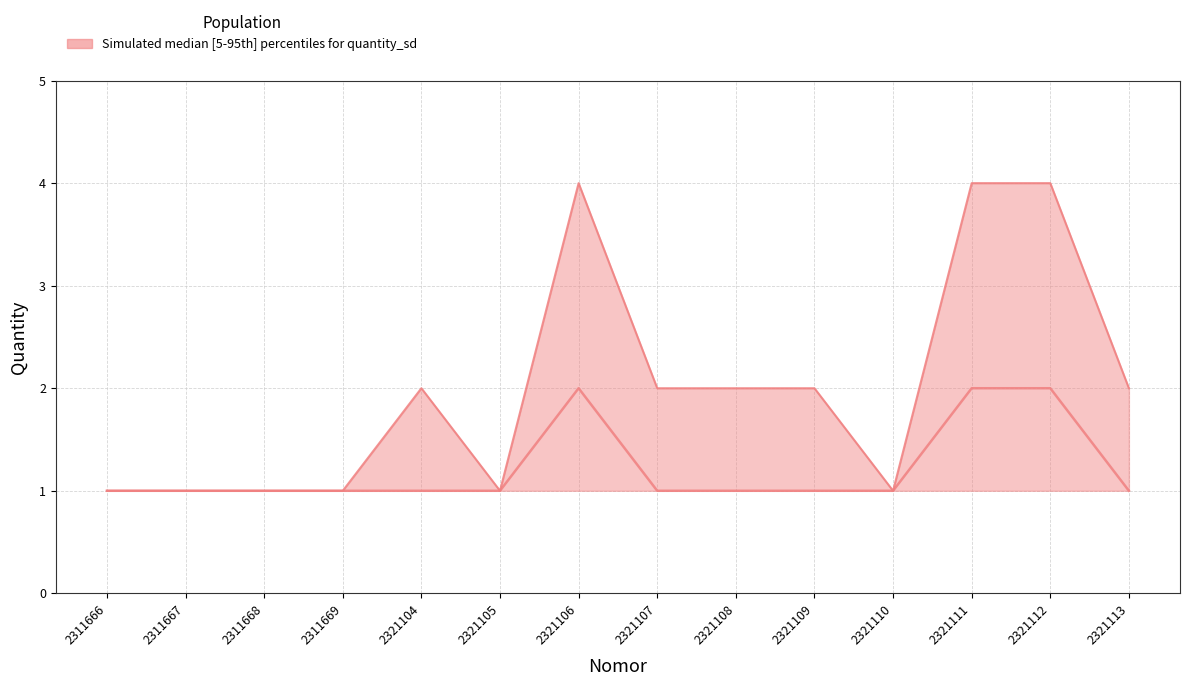

The value of quantity_median at 2321105 is 1. True or false?

True